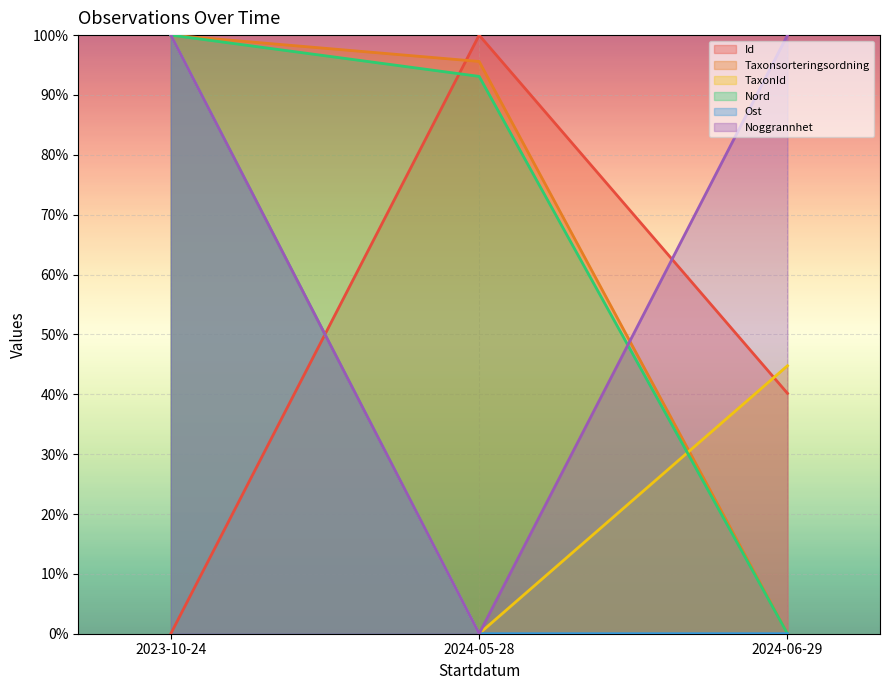

How many series are shown in this chart?

6